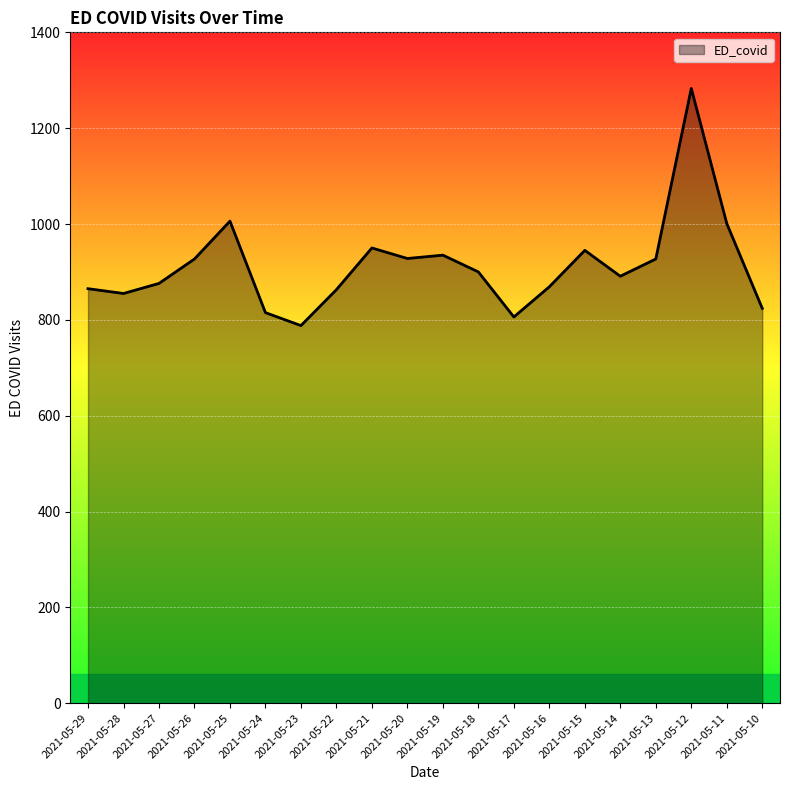

True or false: the data shows 855 at 2021-05-28.

True